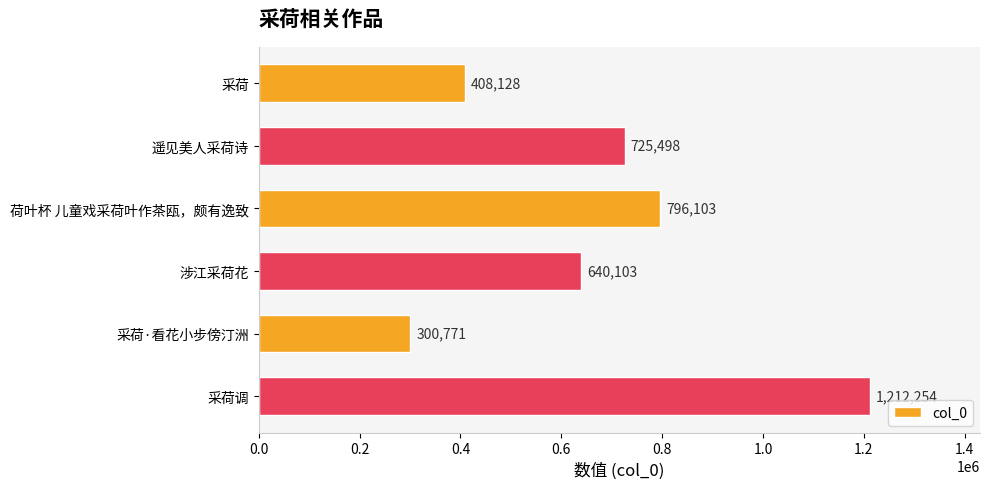

What is the label of the 3rd bar from the bottom?

涉江采荷花